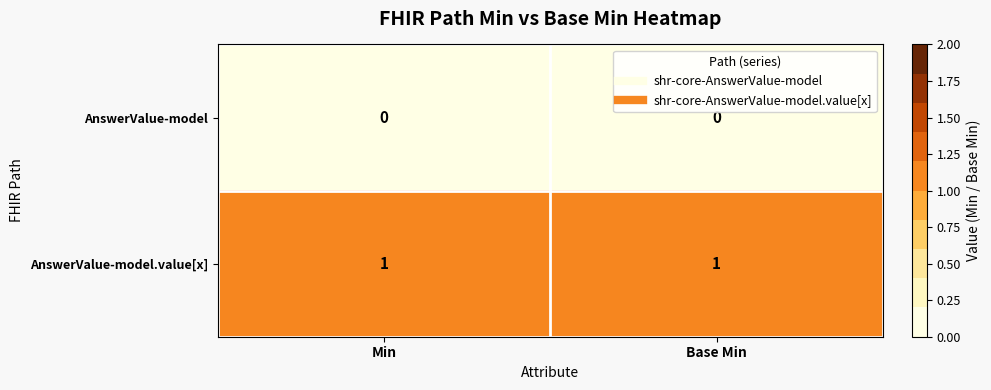

What is the total value across all series at Base Min?

1